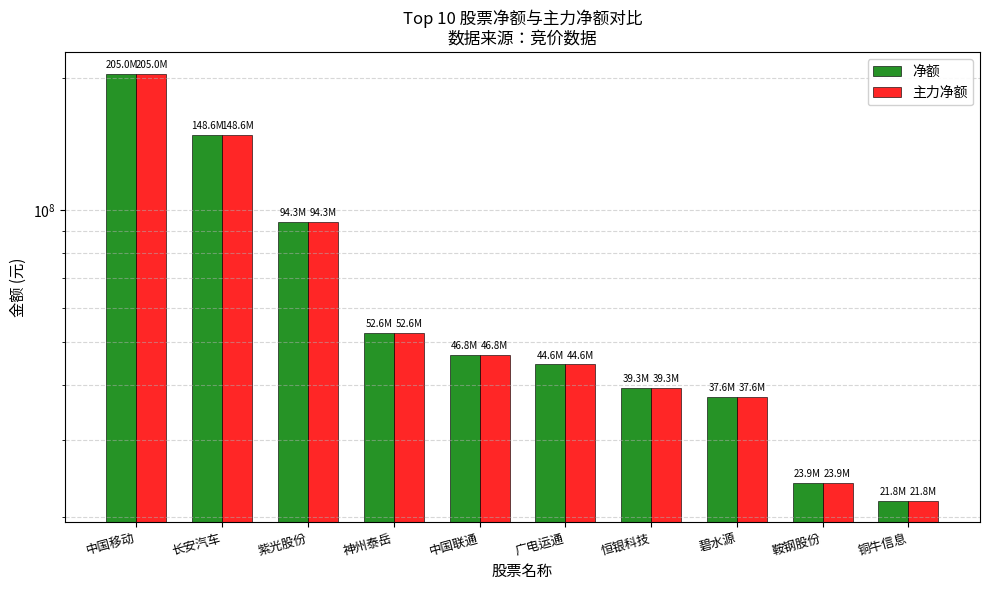

What is the total value across all series at 铜牛信息?

43517150